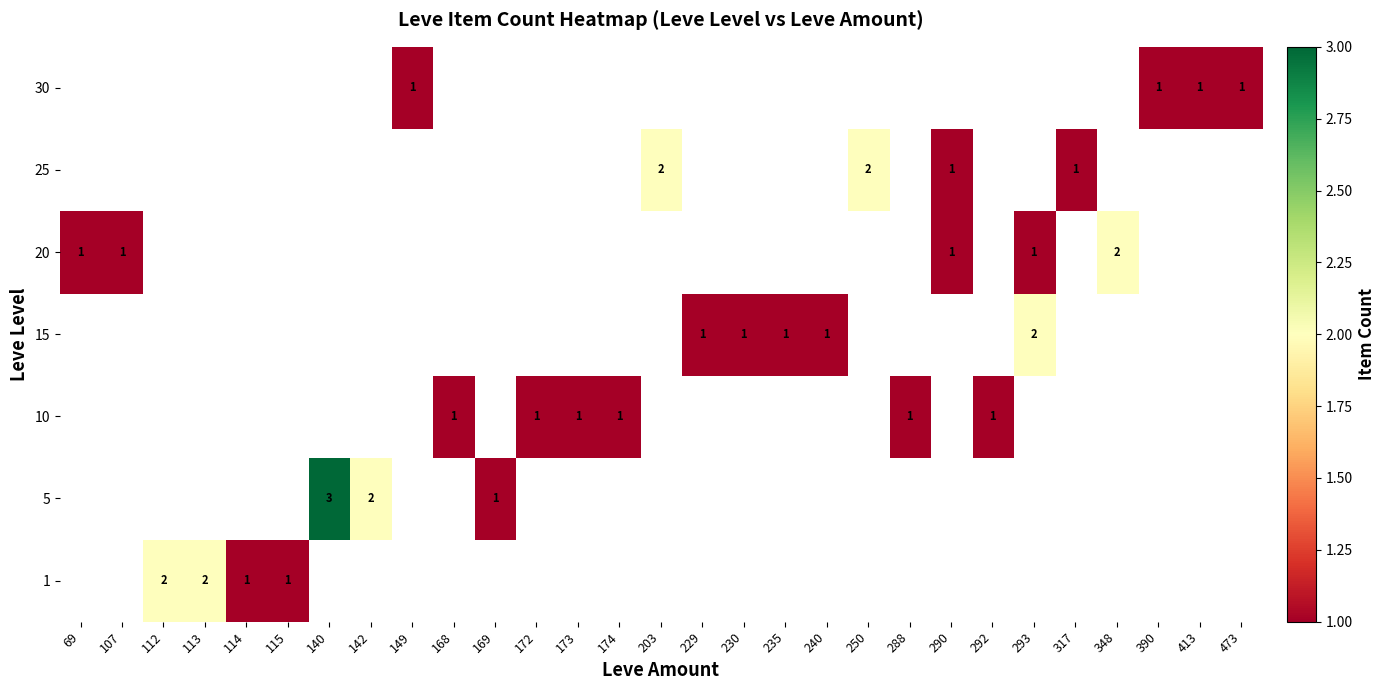

True or false: 20 has a value of 1 at 290.

True